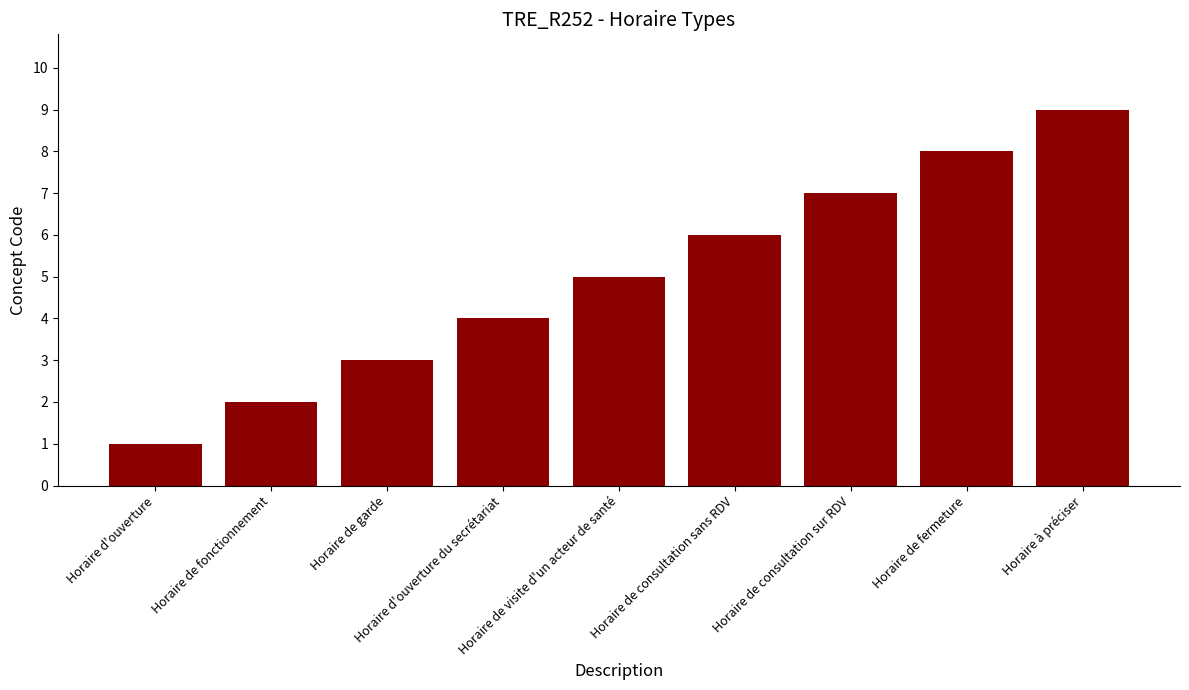

Between Horaire à préciser and Horaire d'ouverture du secrétariat, which is larger?

Horaire à préciser